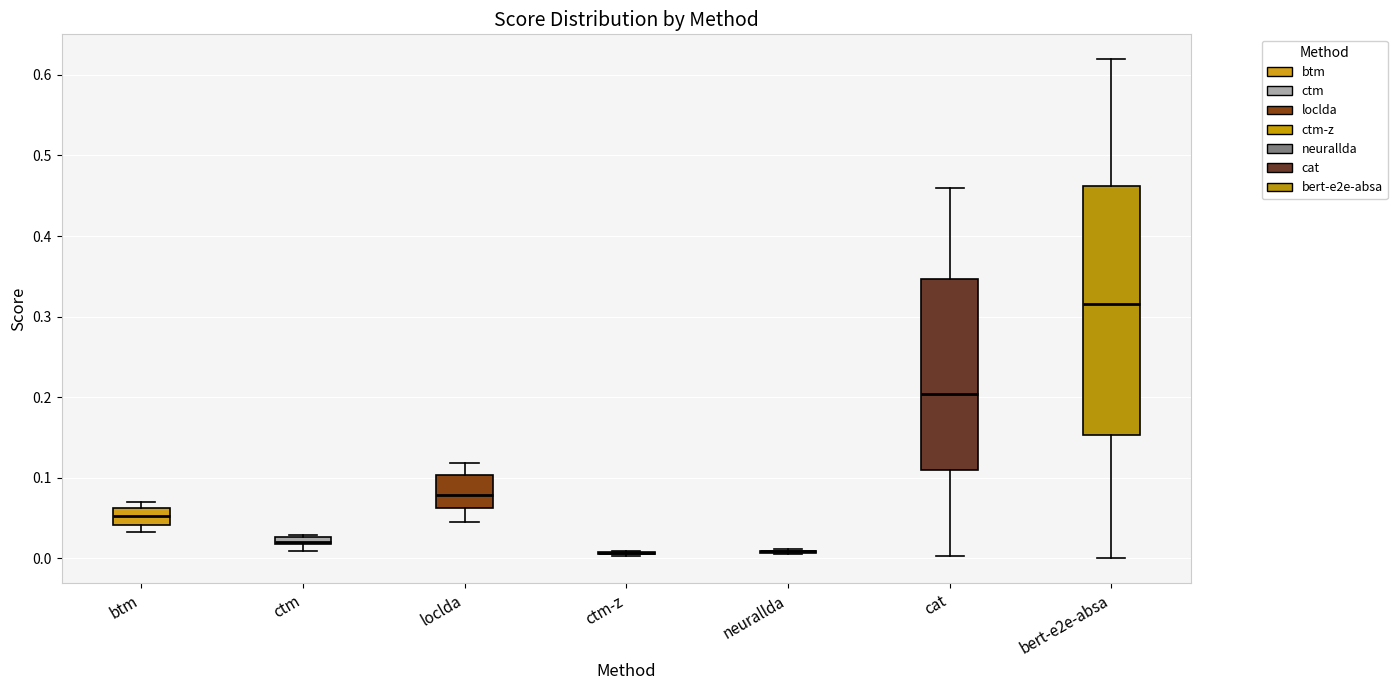

Where does the median line of the box for loclda sit on the y-axis? The values are not printed on the chart, so give them approximately, as read against the axis.

0.08